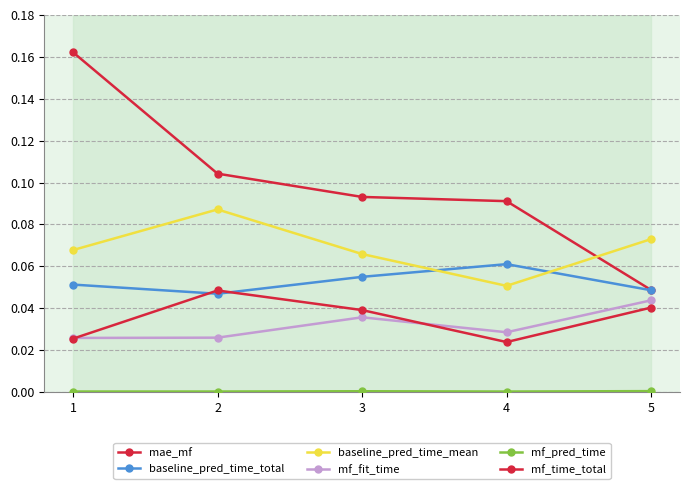

Reading left to right, transcribe all the data shown in this chart.

mae_mf: 0.2	0.1	0.1	0.1	0.0
baseline_pred_time_total: 0.1	0.0	0.1	0.1	0.0
baseline_pred_time_mean: 0.1	0.1	0.1	0.1	0.1
mf_fit_time: 0.0	0.0	0.0	0.0	0.0
mf_pred_time: 0.0	0.0	0.0	0.0	0.0
mf_time_total: 0.0	0.0	0.0	0.0	0.0